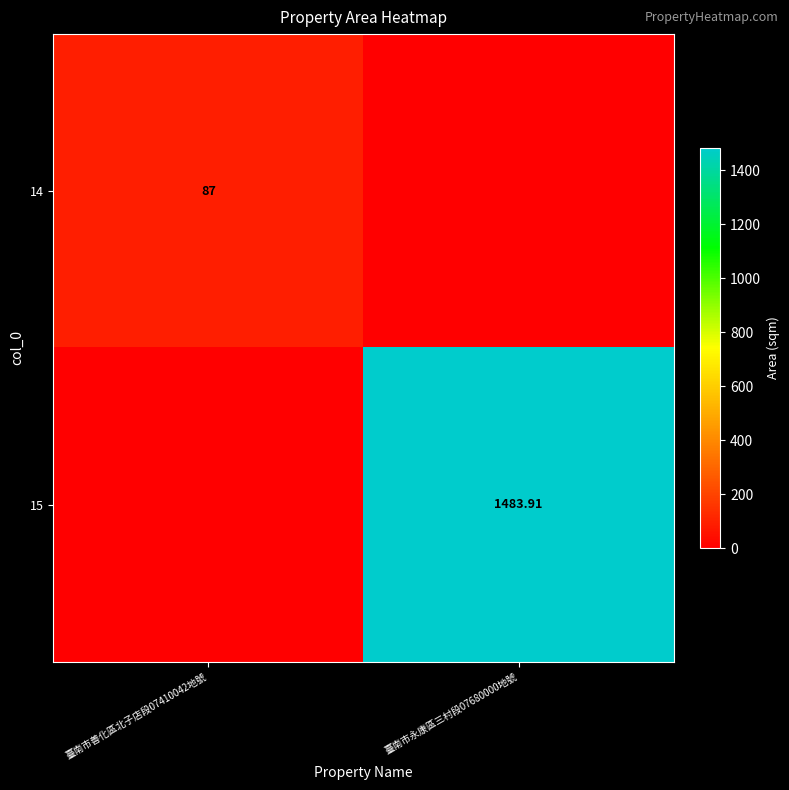

List the labels in order of 15 value, largest first.

臺南市永康區三村段07680000地號, 臺南市善化區北子店段07410042地號